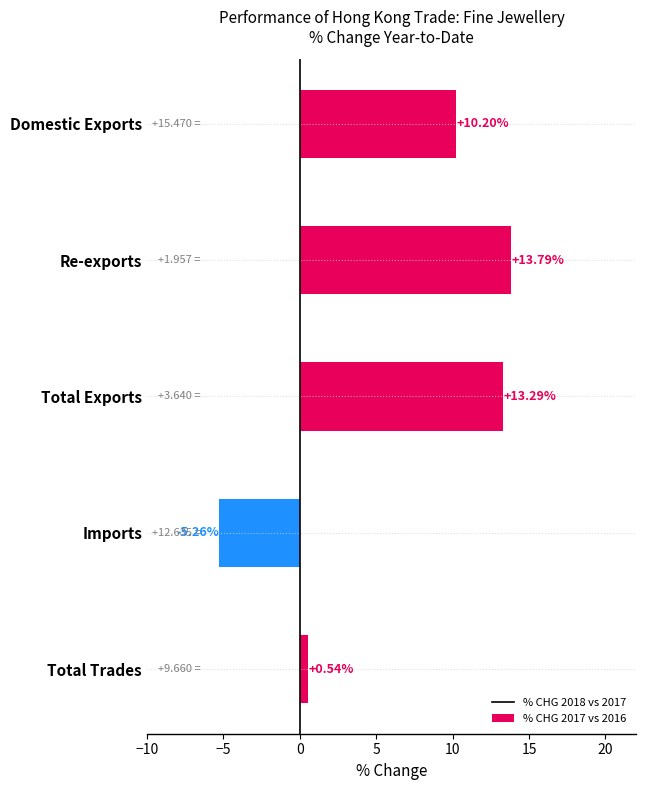

What is the label of the 1st bar from the bottom?

Total Trades